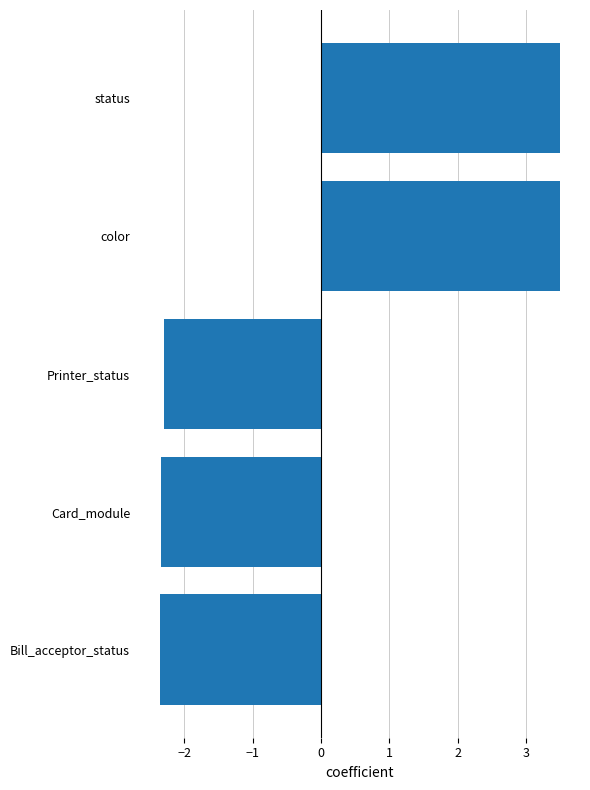

What is the greatest value displayed?

3.5